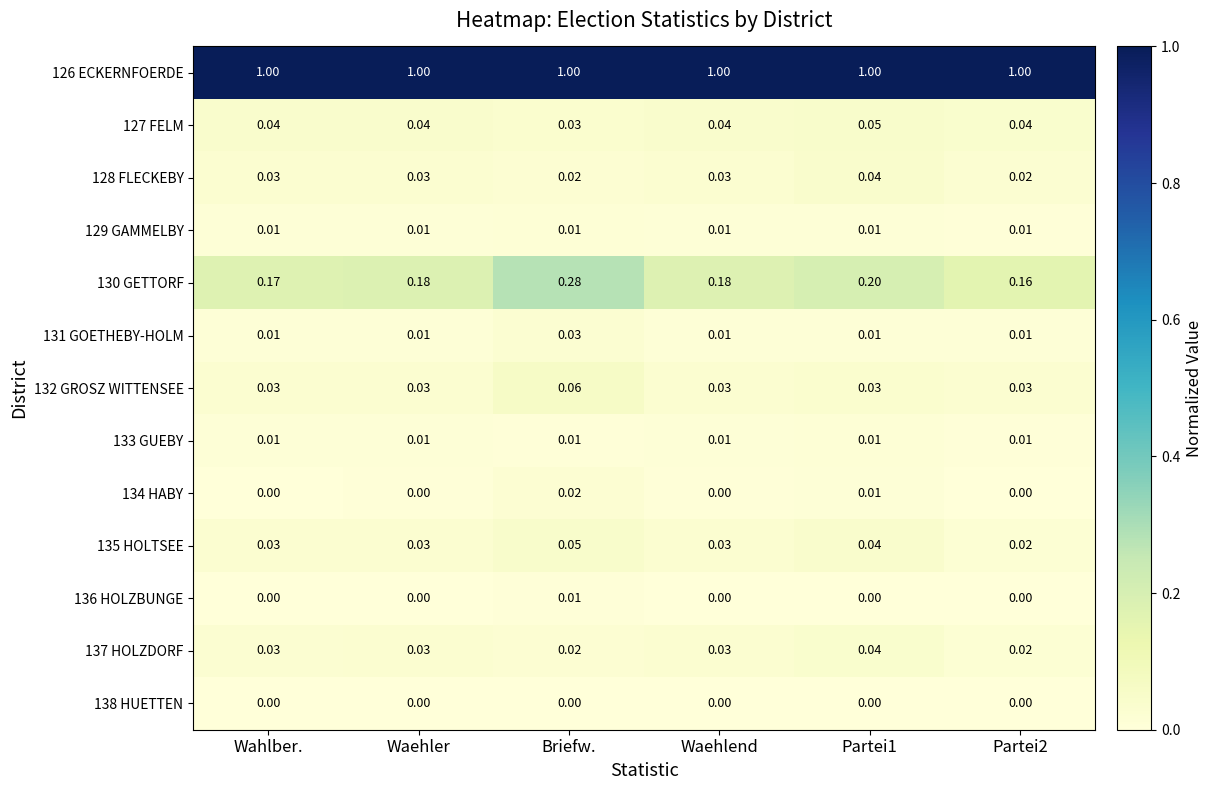

Is the value of 130 GETTORF at Waehler greater than the value of 133 GUEBY at Briefw.?

Yes